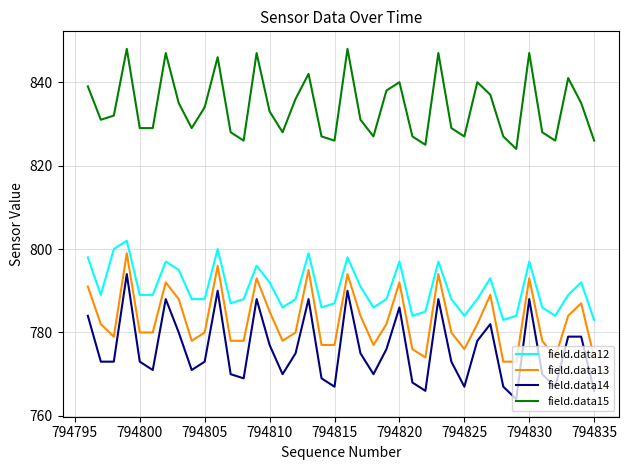

Which series has the largest total across all categories?

field.data15